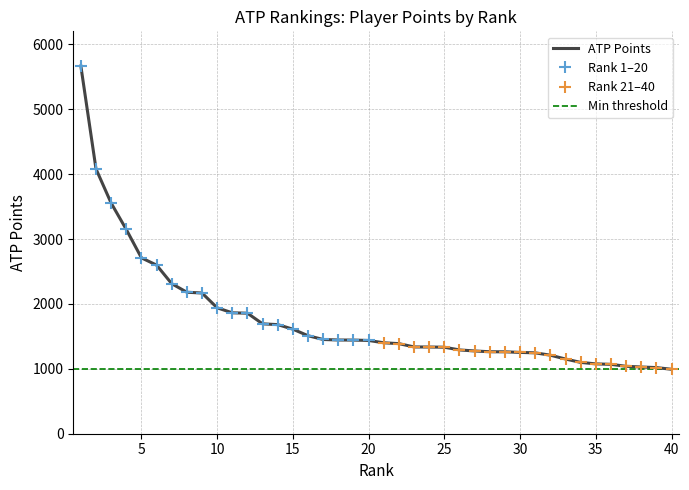

What is the smallest value displayed?

993